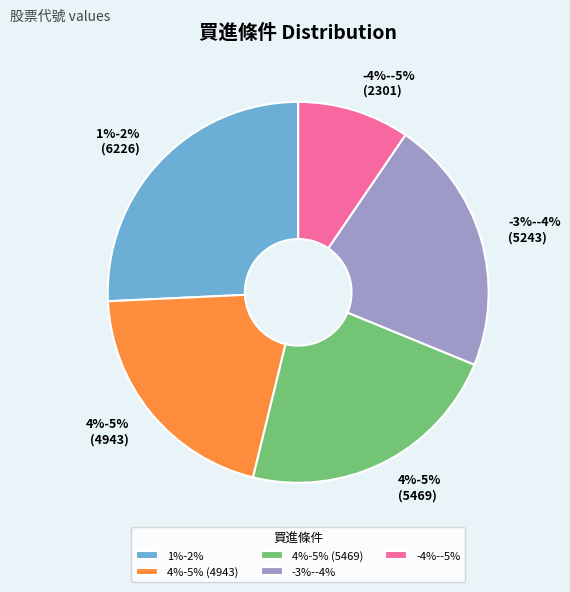

Which category has the smallest portion of the pie?

-4%--5%